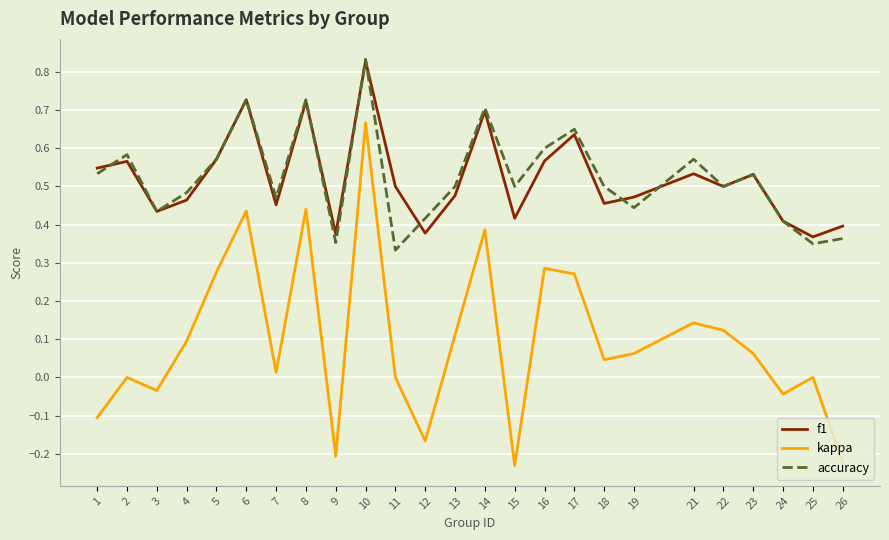

How many accuracy values are between 0 and 1?

25